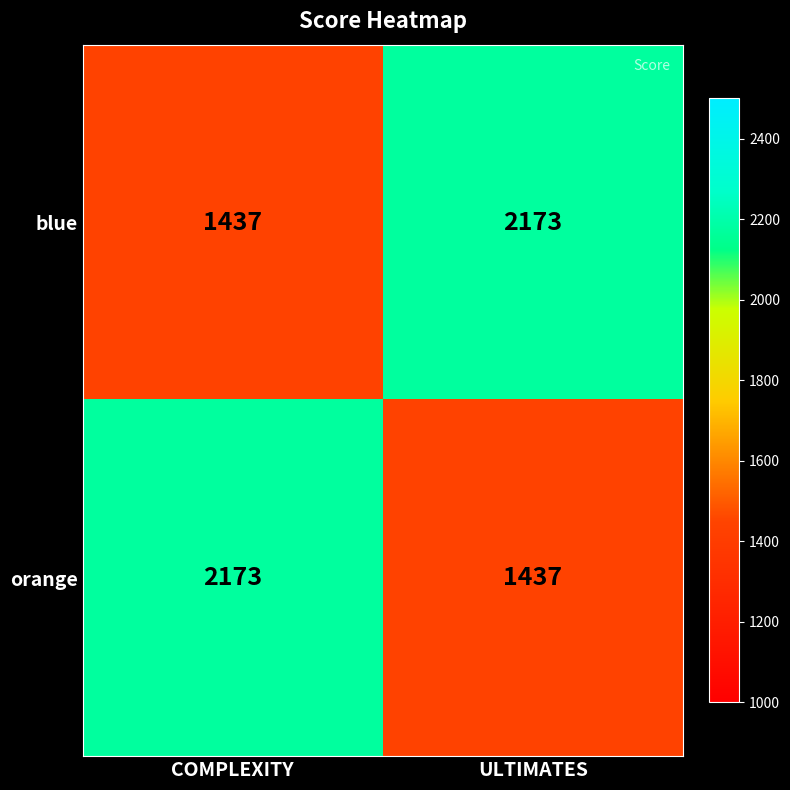

At which label does blue reach its peak?

ULTIMATES